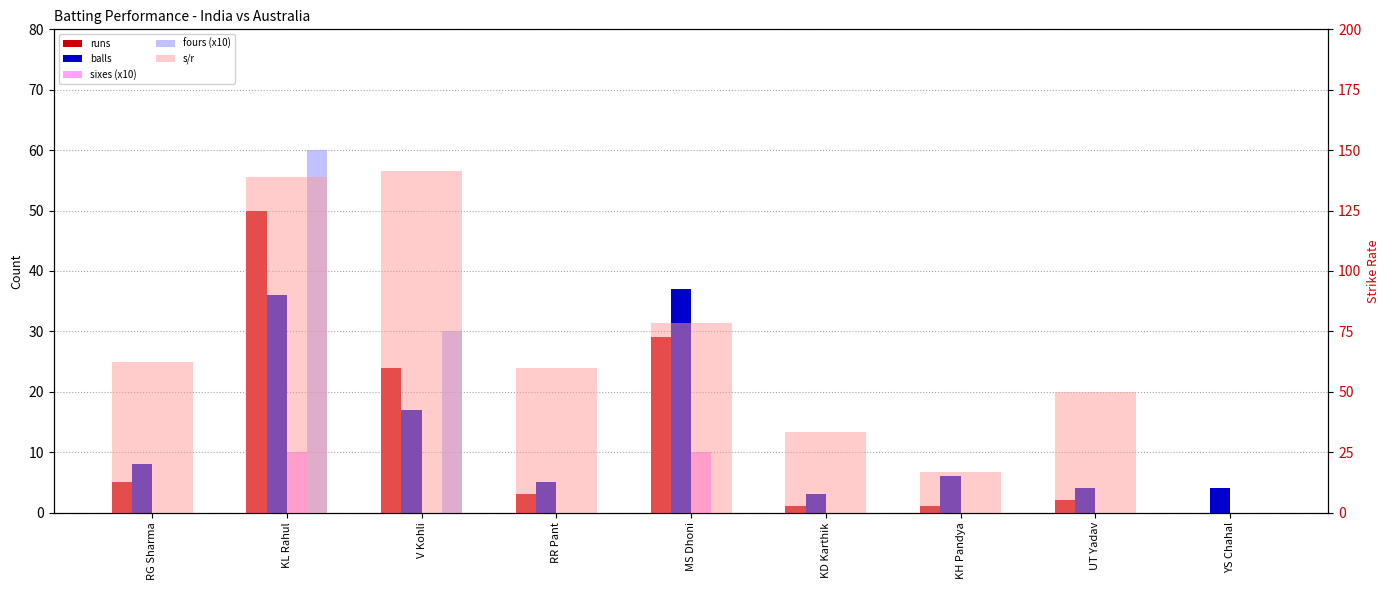

What is the sum of all sixes (x10) values?

20.0